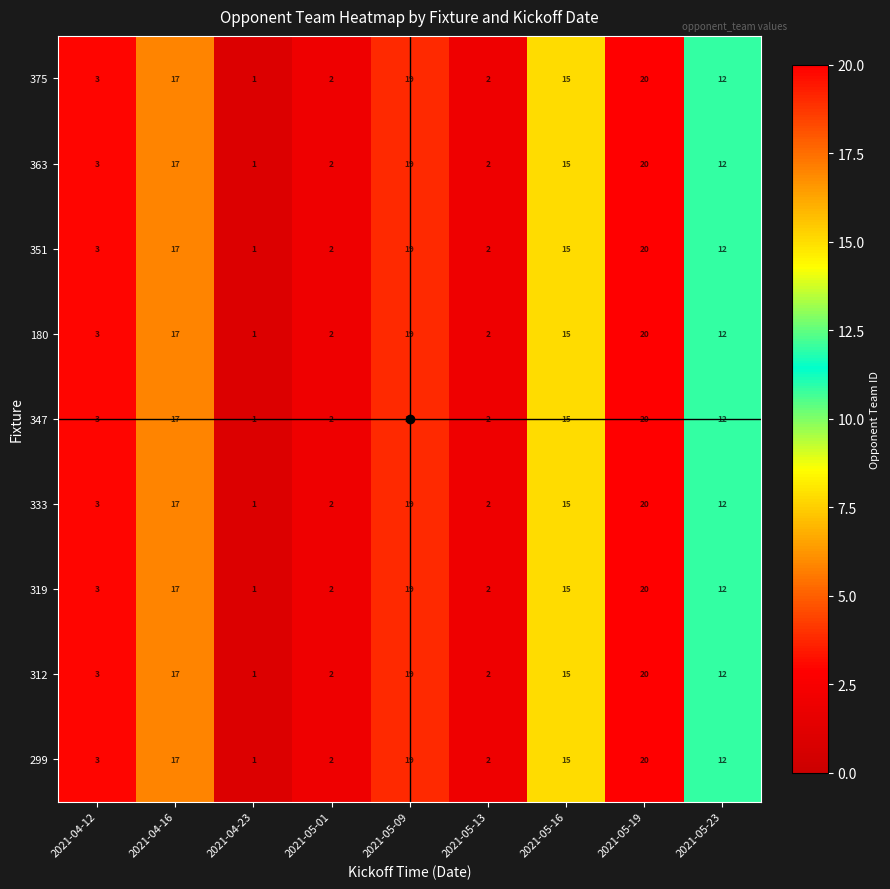

At which label does 375 first exceed 12?

2021-04-16